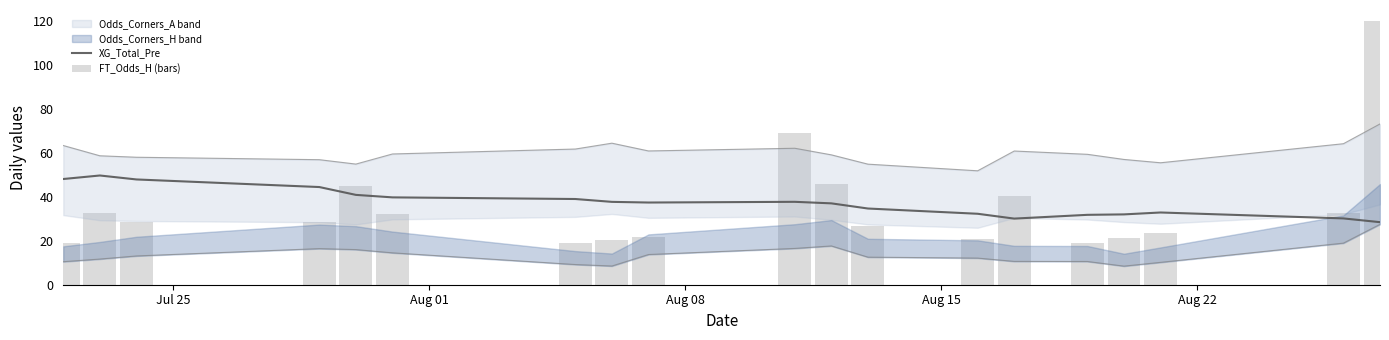

What is the greatest value displayed?

120.0